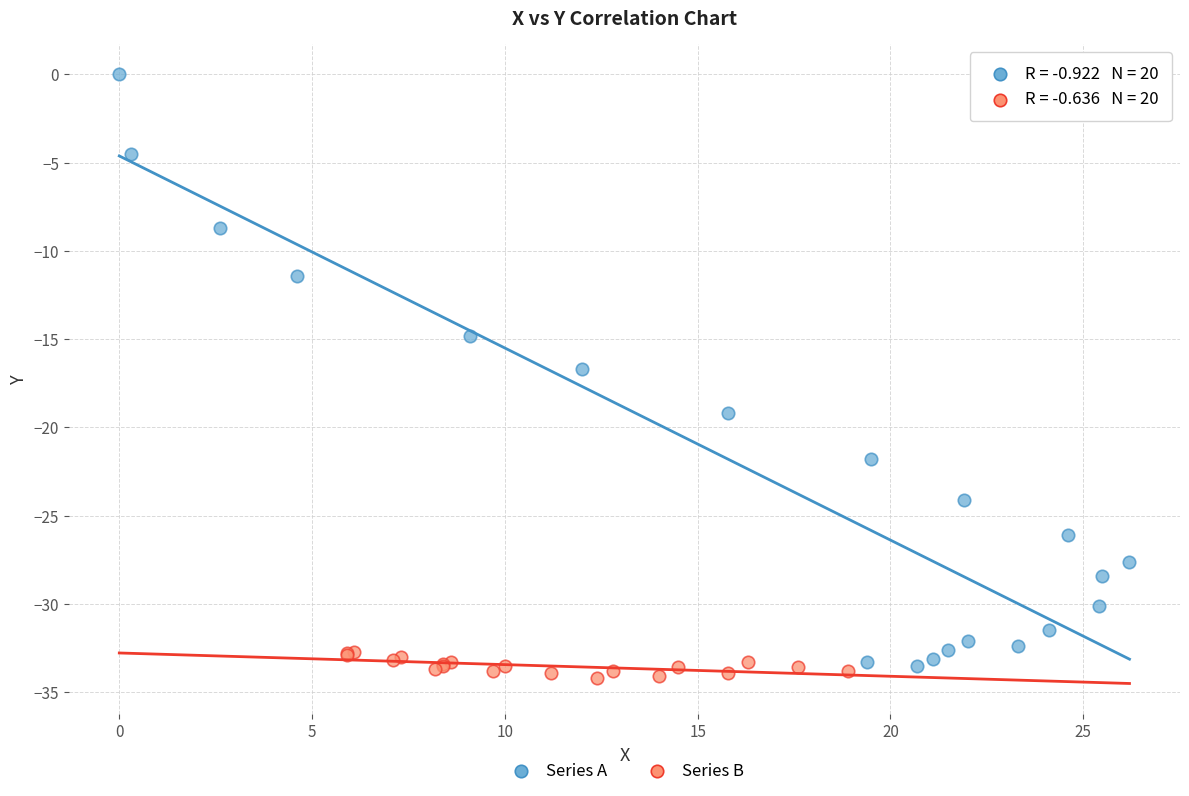

Which series has the widest spread of Y values?

Series A